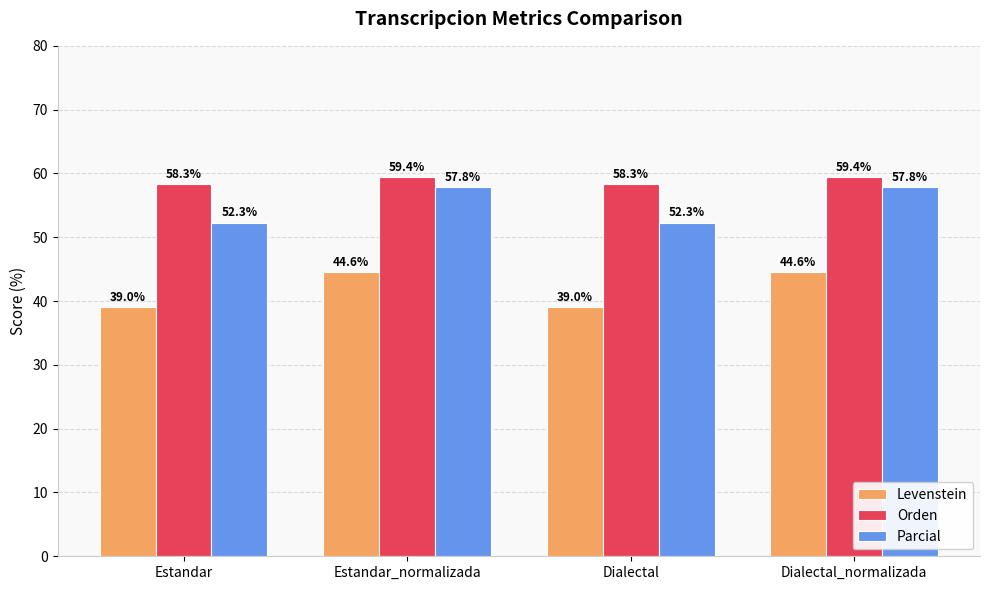

True or false: Parcial has a value of 87.9 at Dialectal.

False